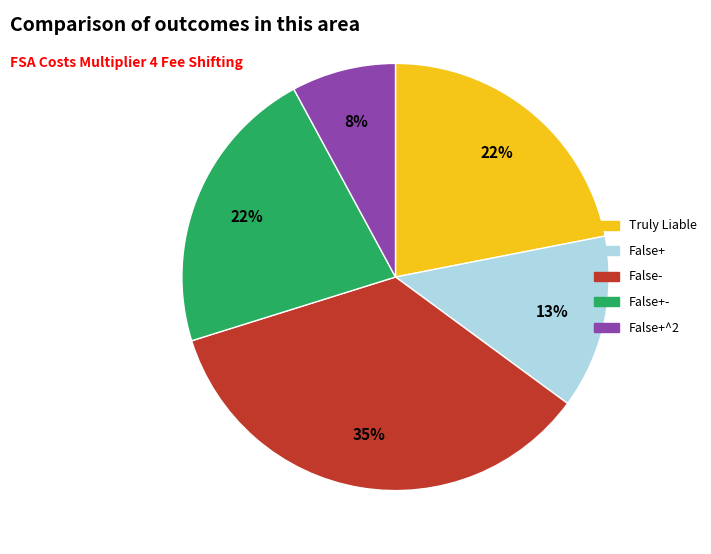

Is there a majority slice in this chart?

No